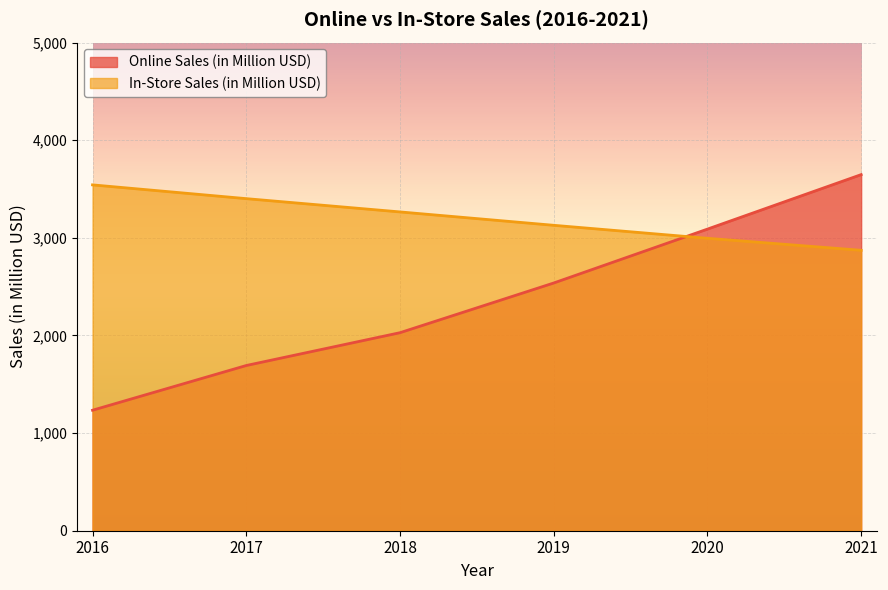

Which series ends up on top after the final intersection of In-Store Sales (in Million USD) and Online Sales (in Million USD)?

Online Sales (in Million USD)